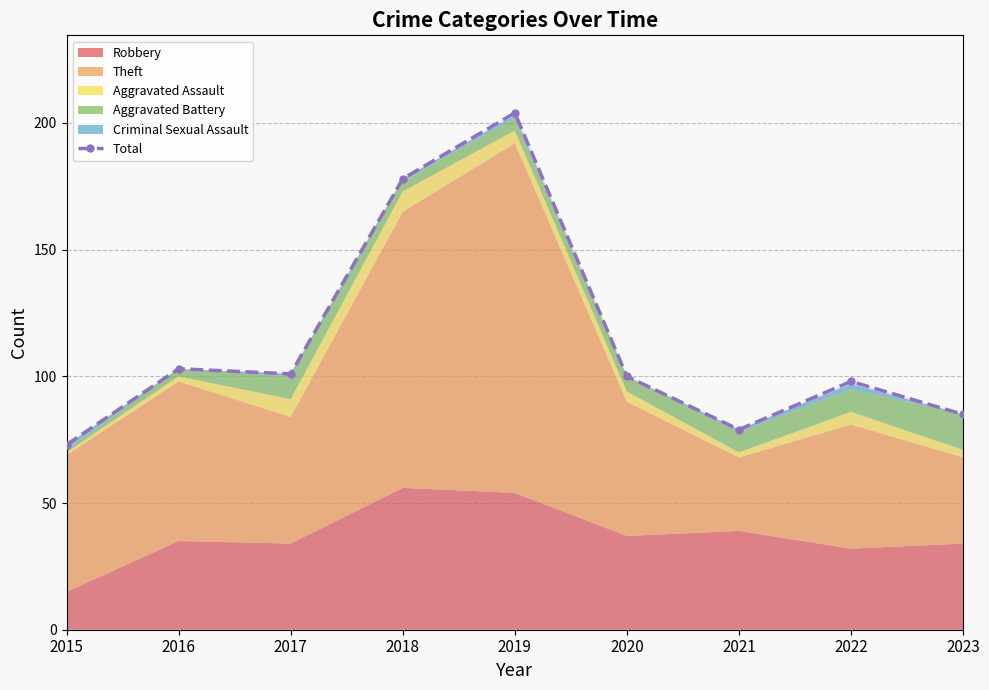

What value does the data have at 2016, to the nearest 10?

100